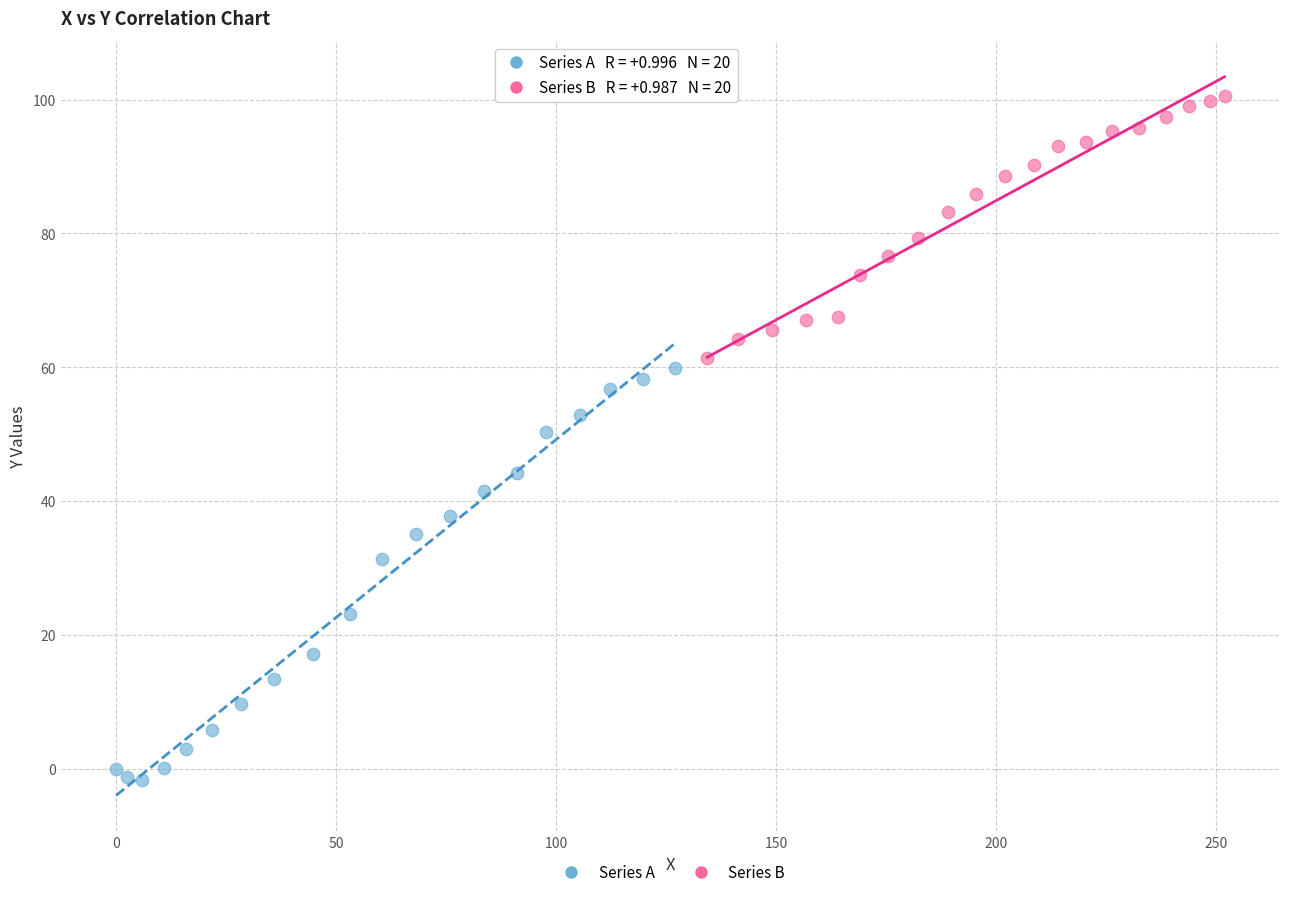

Which series contains the lowest Y value?

Series A